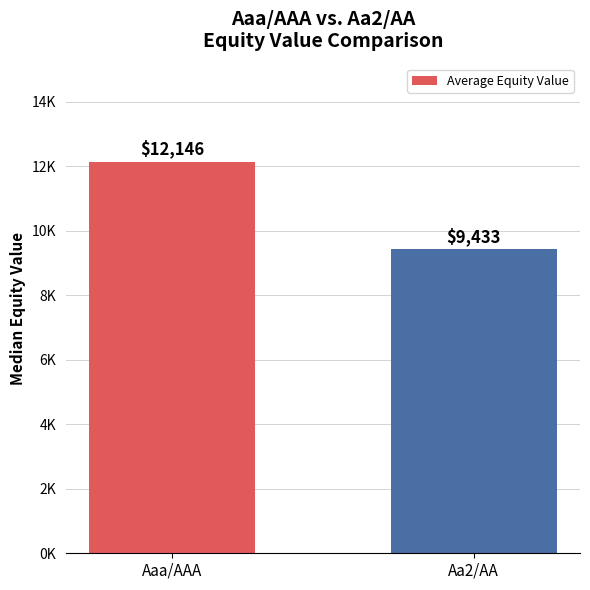

Reading left to right, transcribe all the data shown in this chart.

12145.9	9433.4